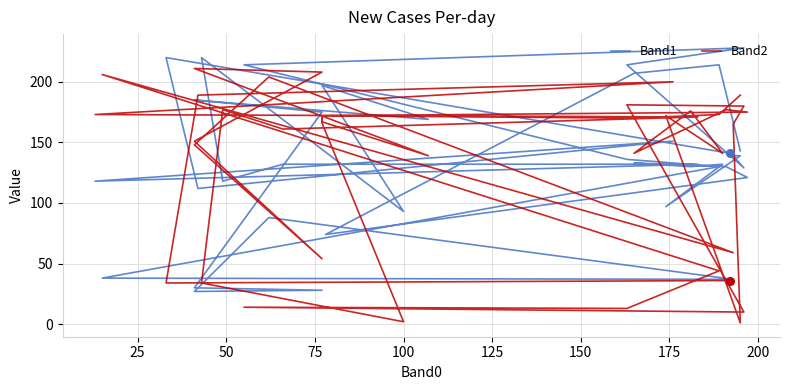

At which category is the sum across all series the highest?

25